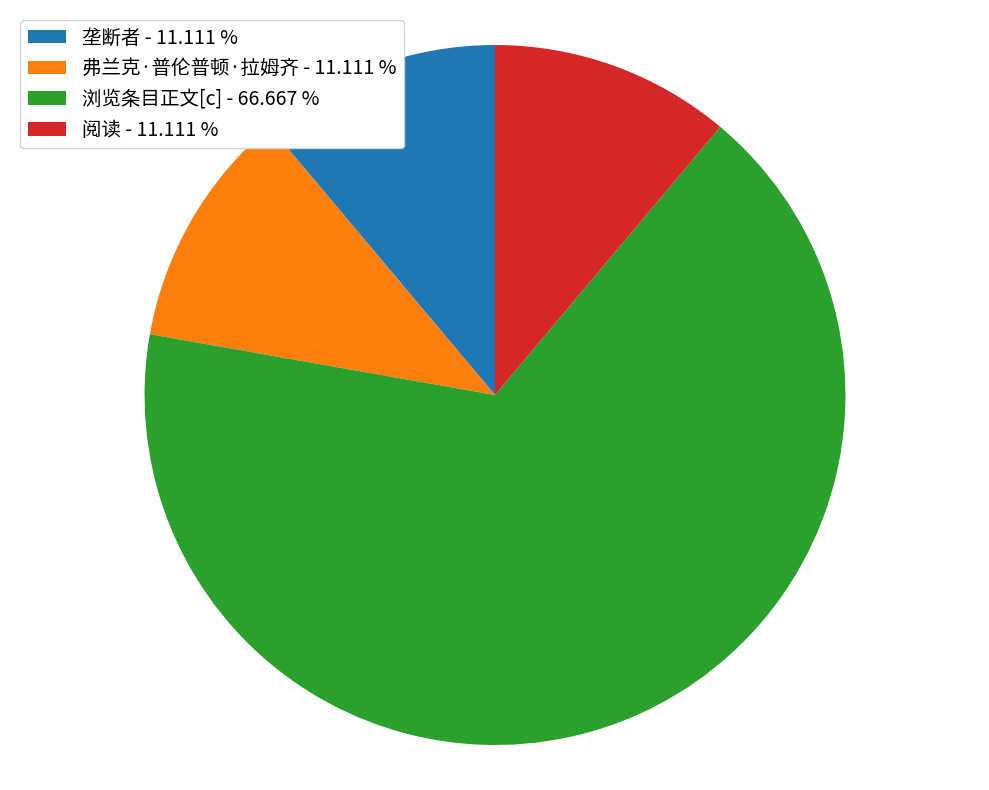

Do 阅读 and 浏览条目正文[c] together represent more than half of the pie?

Yes